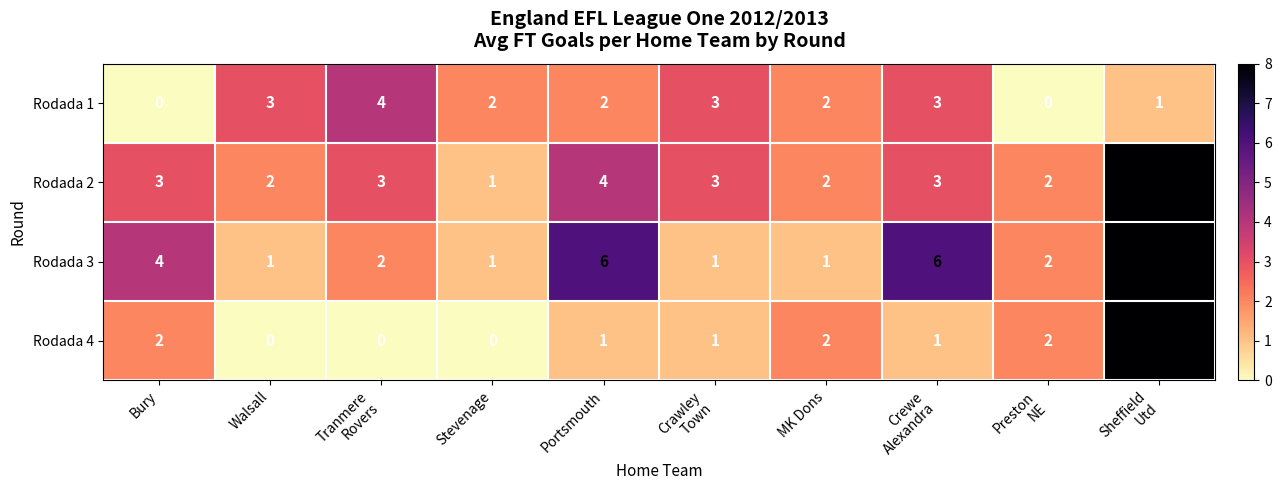

Which category has the highest value across all series?

Sheffield
Utd